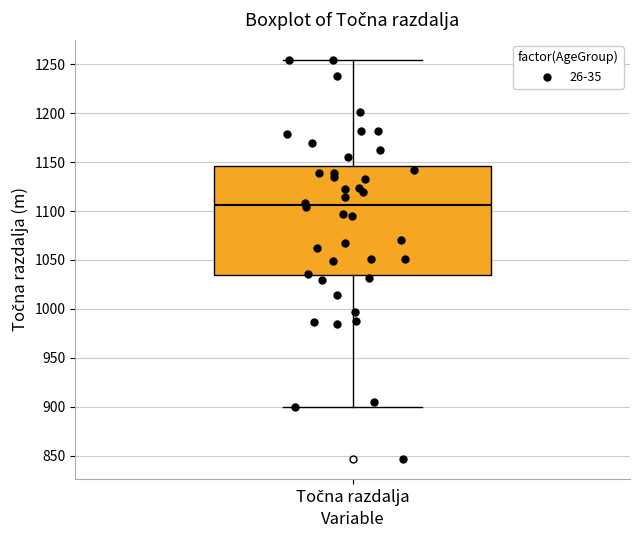

Read this box plot against the y-axis: the position of the median line, the range covered by the box, and the ends of both whiskers. The values are not printed on the chart, so give them approximately, as read against the axis.

median 1105, box 1035 to 1145, whiskers 900 to 1255